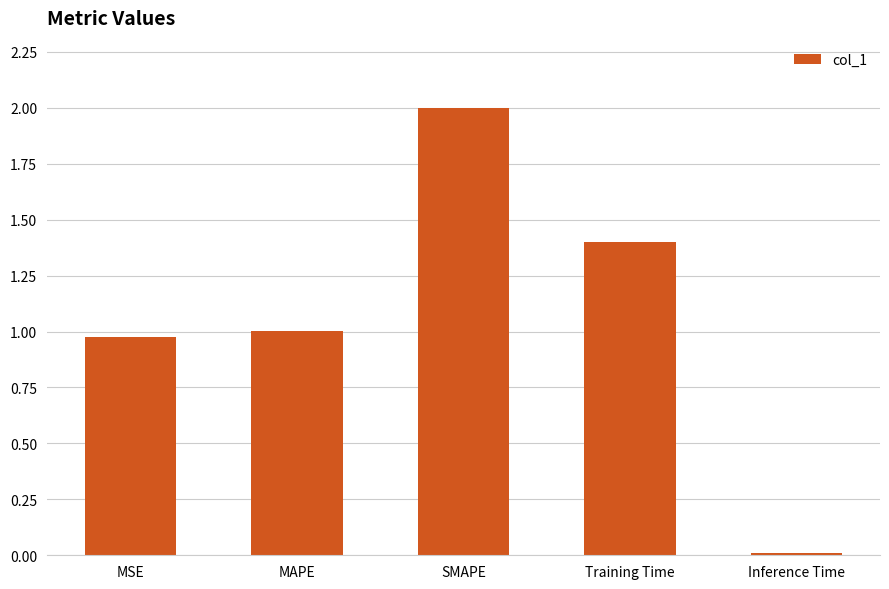

What is the difference between the second highest and second lowest values?

0.4